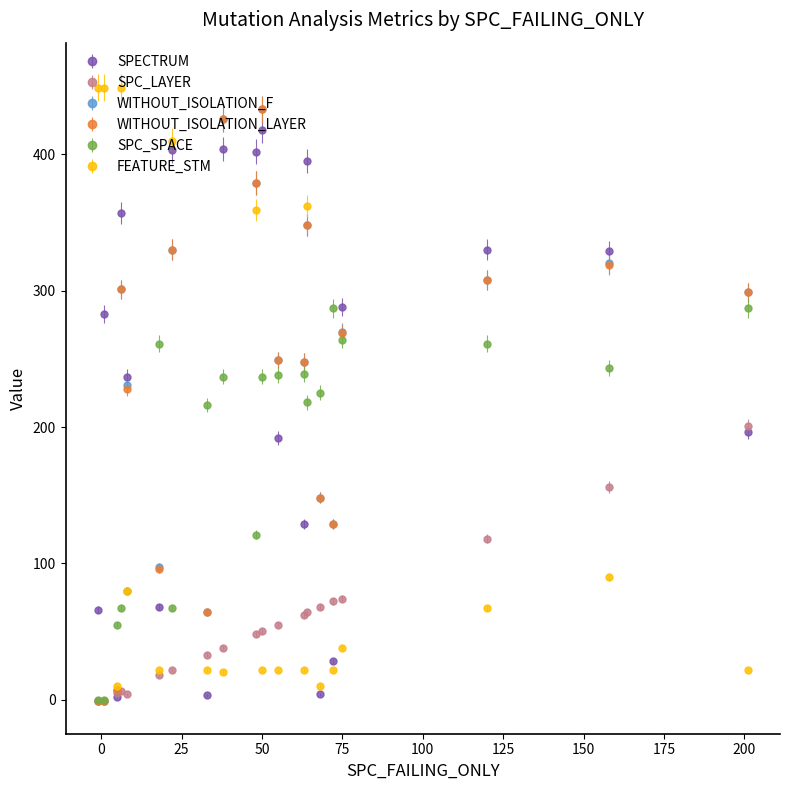

What is the greatest value displayed?

449